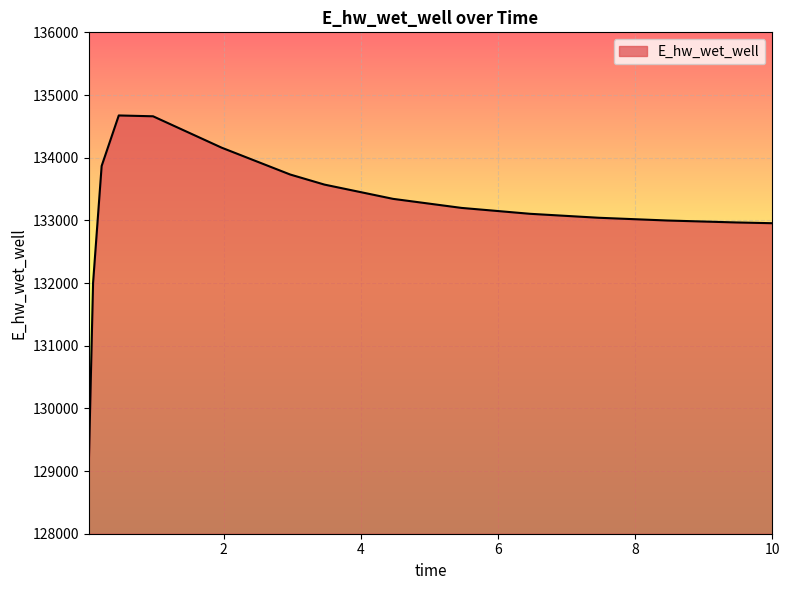

What is the smallest value displayed?

129087.3